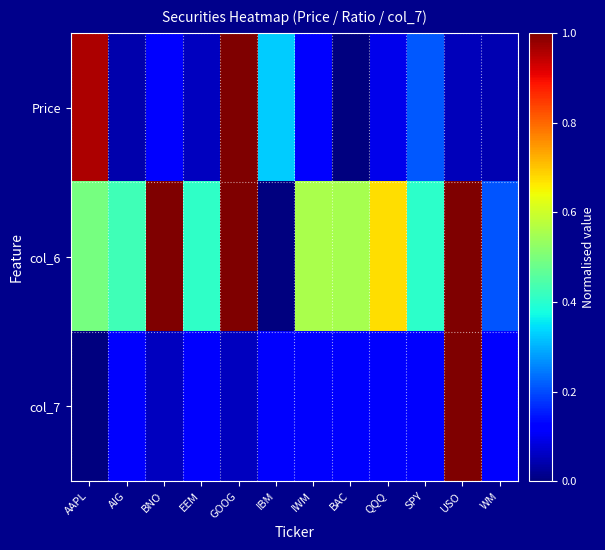

Reading left to right, extract all data points from this chart.

Price: AAPL=1.0	AIG=0.0	BNO=0.1	EEM=0.1	GOOG=1.0	IBM=0.3	IWM=0.1	BAC=0.0	QQQ=0.1	SPY=0.2	USO=0.1	WM=0.0
col_6: AAPL=0.5	AIG=0.4	BNO=1.0	EEM=0.4	GOOG=1.0	IBM=0.0	IWM=0.6	BAC=0.6	QQQ=0.7	SPY=0.4	USO=1.0	WM=0.2
col_7: AAPL=0.0	AIG=0.1	BNO=0.1	EEM=0.1	GOOG=0.1	IBM=0.1	IWM=0.1	BAC=0.1	QQQ=0.1	SPY=0.1	USO=1.0	WM=0.1